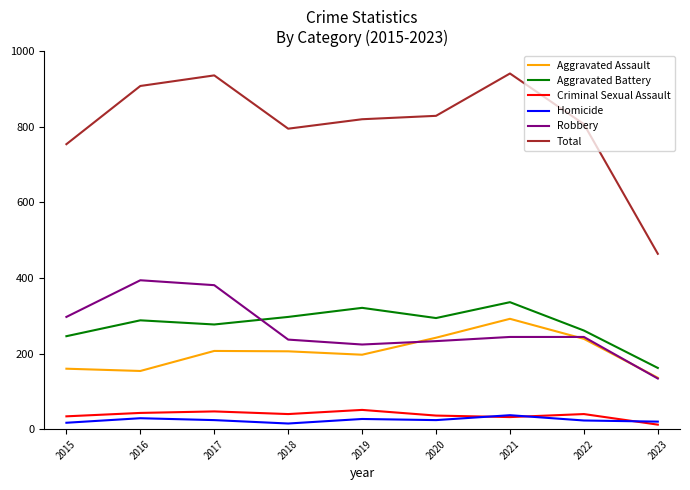

What is the total value across all series at 2020?

1658